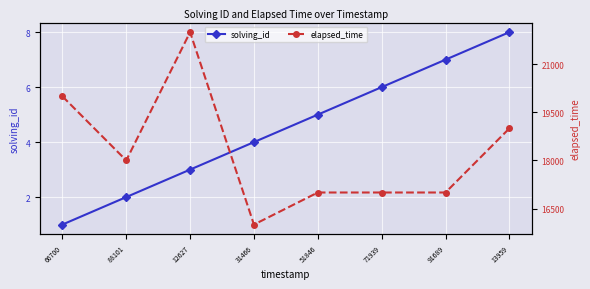

Does the chart display data point markers on the line(s)?

Yes